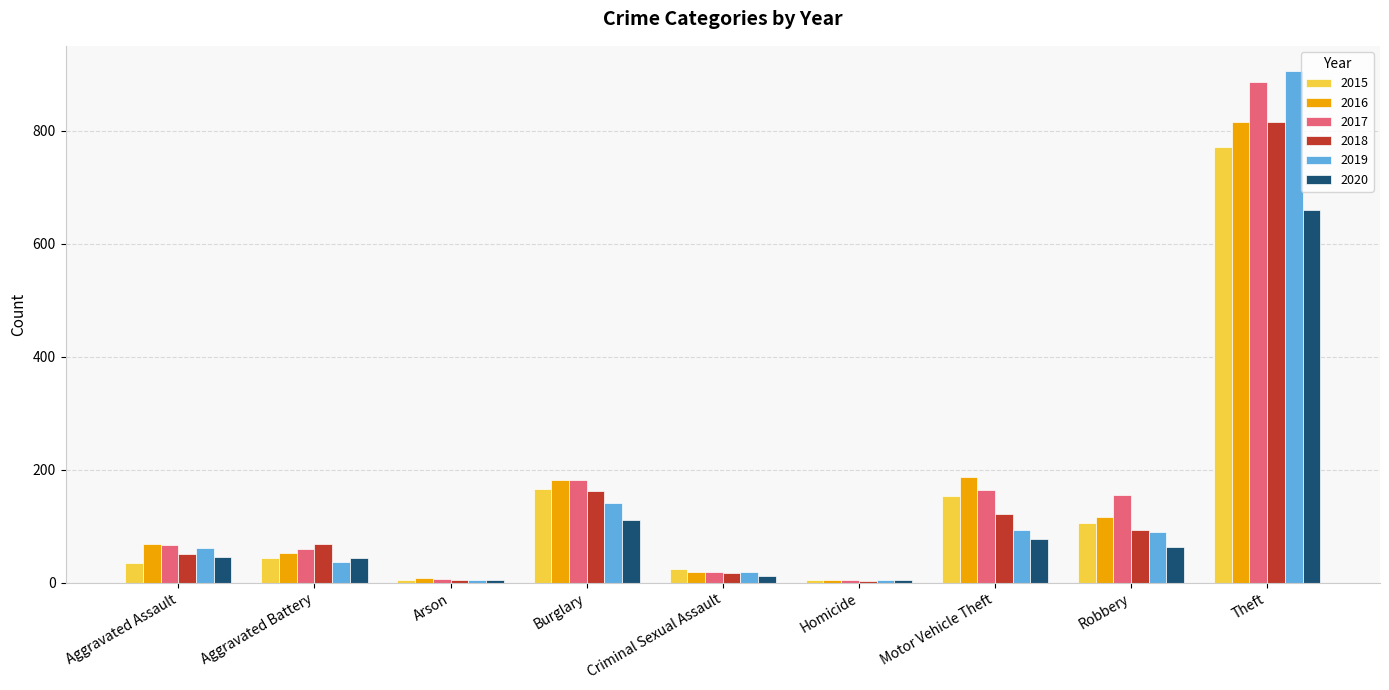

Where is 2019 nearest to the value 454?

Burglary